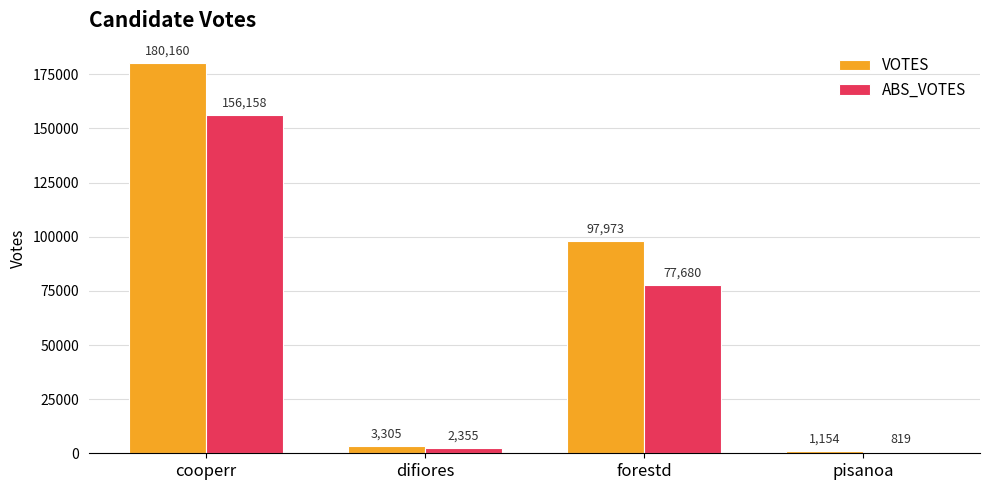

How many categories are shown in the chart?

4